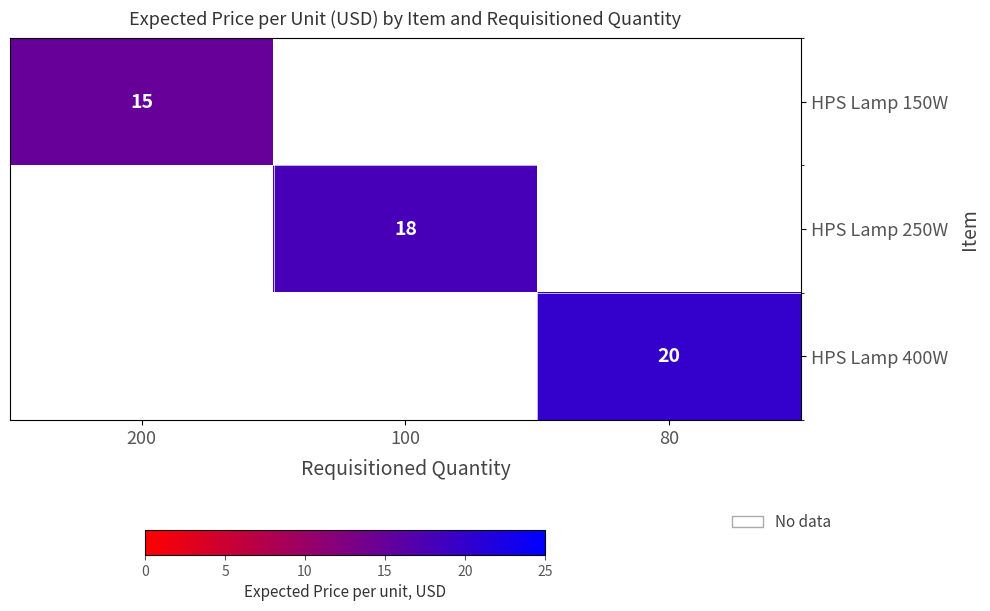

Is it true that HPS Lamp 400W equals 20.0 at 80?

True